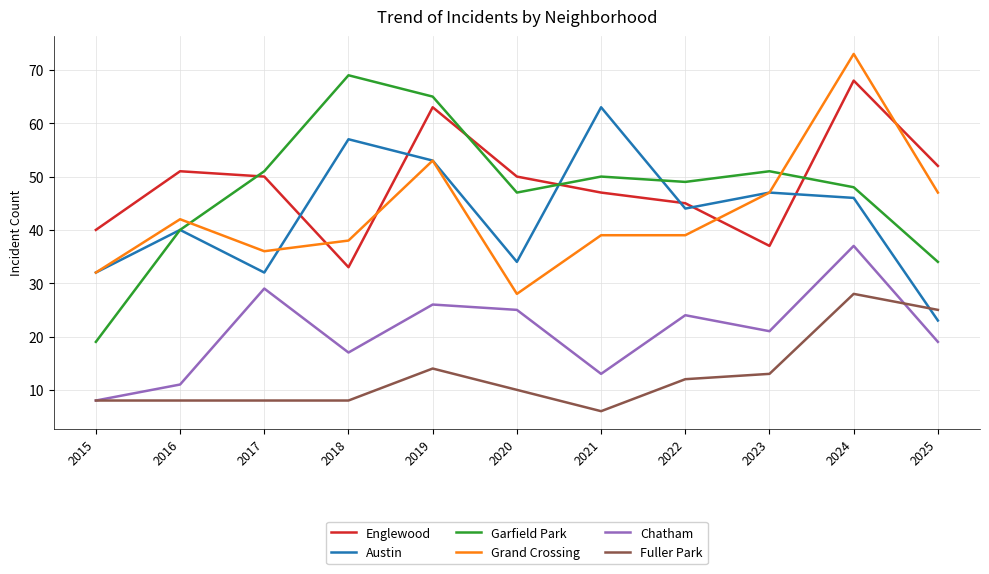

At 2024, list the series in order from largest to smallest.

Grand Crossing, Englewood, Garfield Park, Austin, Chatham, Fuller Park